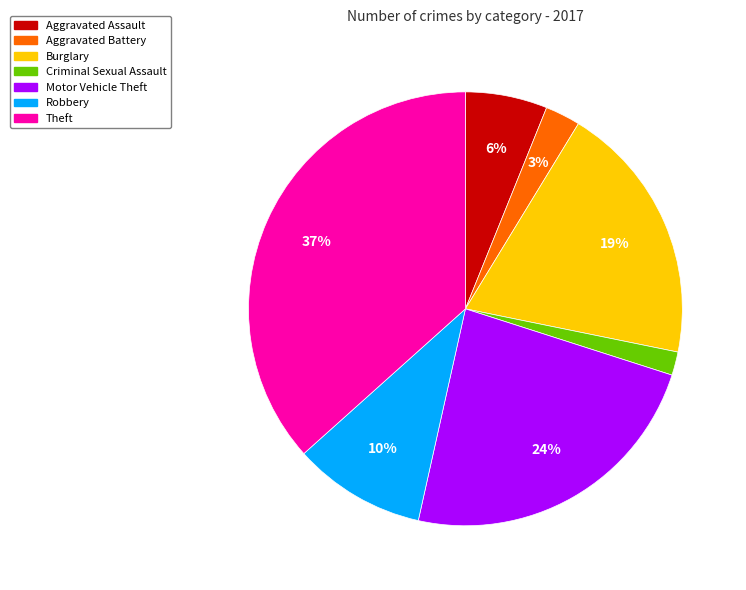

Which category has the biggest portion of the pie?

Theft